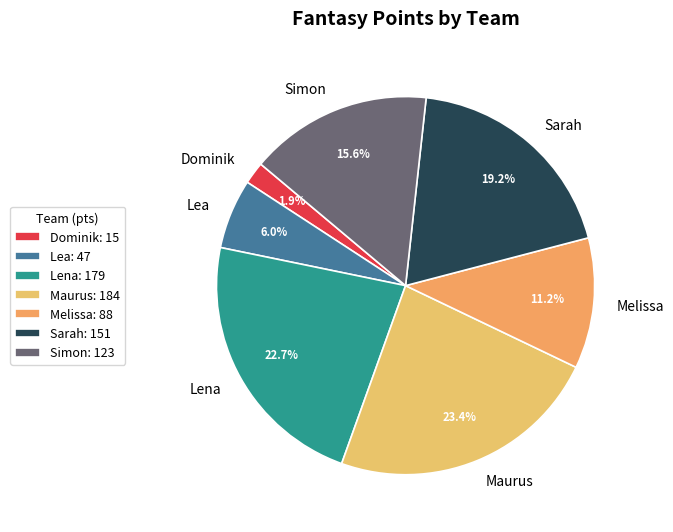

What is the smallest slice in the pie chart?

Dominik